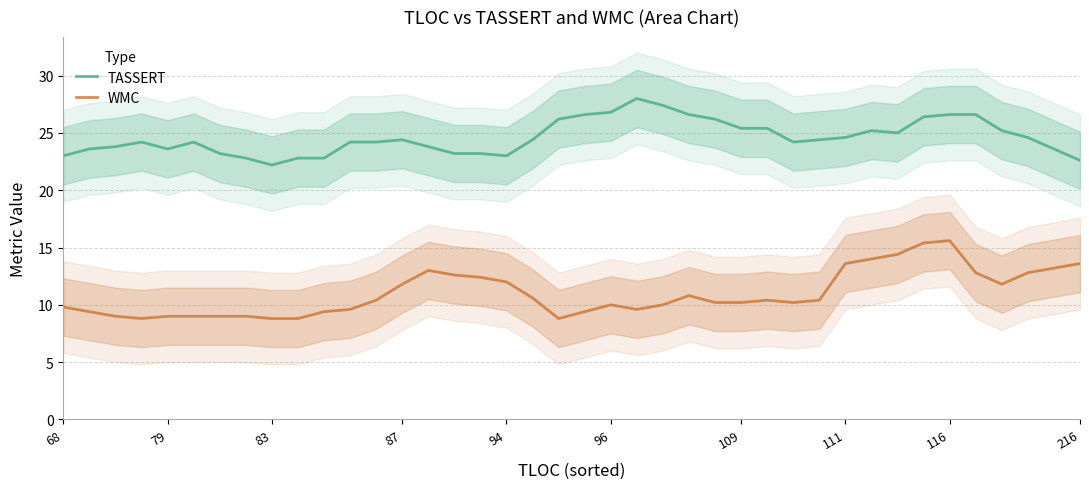

What is the difference between the second highest and minimum values in the TASSERT series?

5.2